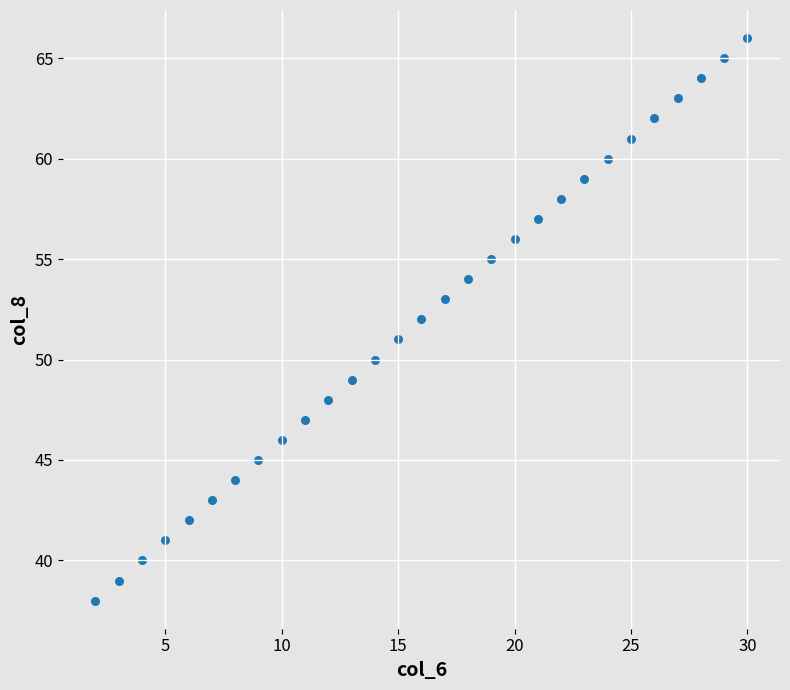

What is the range of Y values (max minus min)?

28